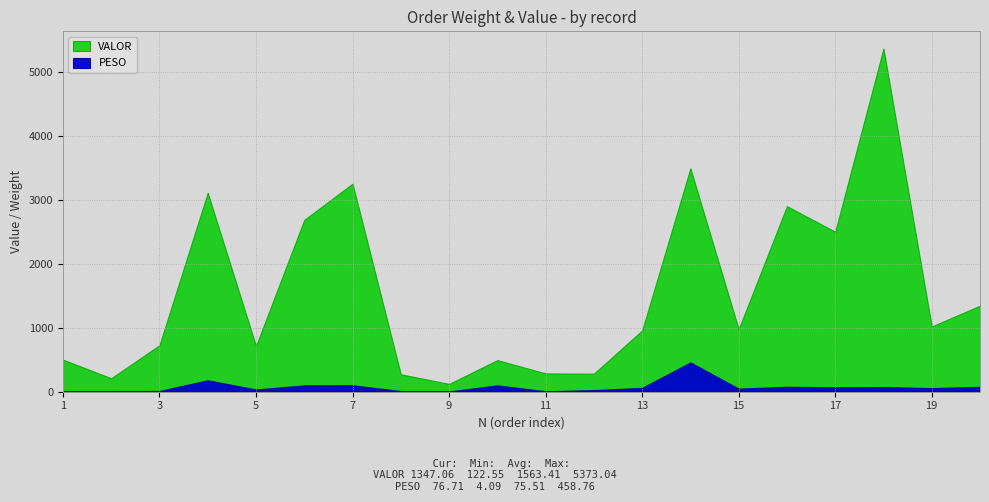

Read the VALOR value at 6.

2690.0